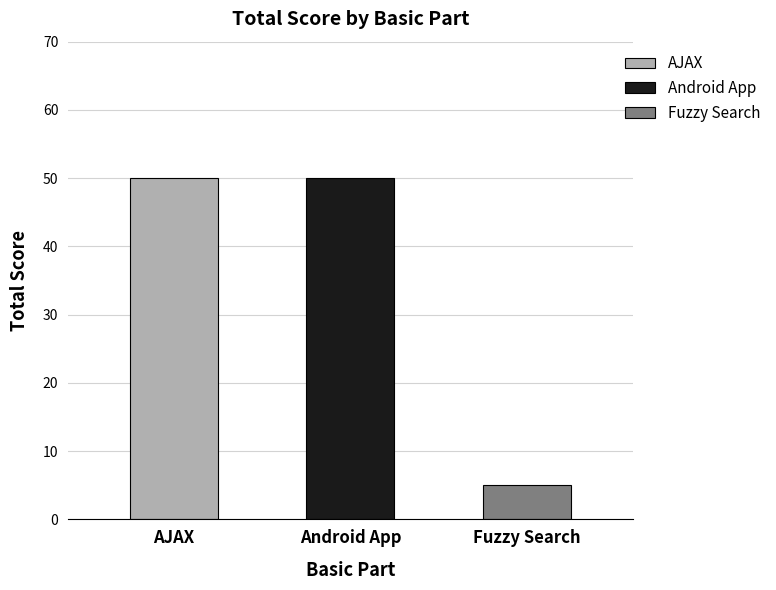

What is the change in value from Android App to Fuzzy Search?

-45